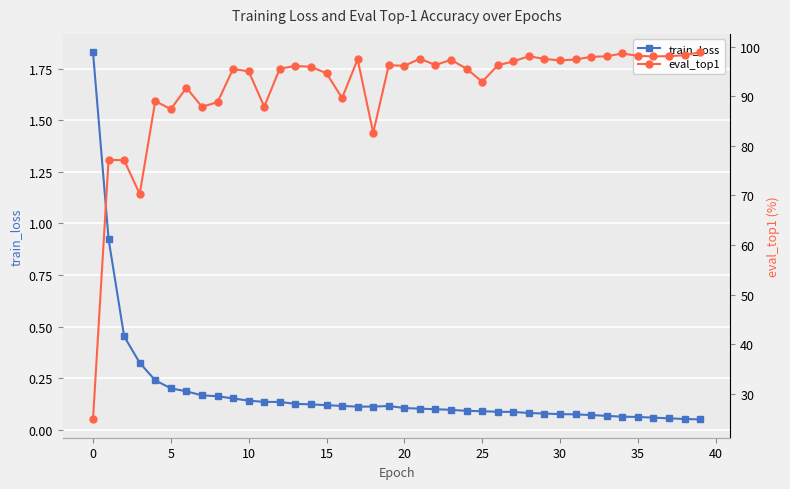

Is it true that eval_top1 equals 30.5 at 22?

False